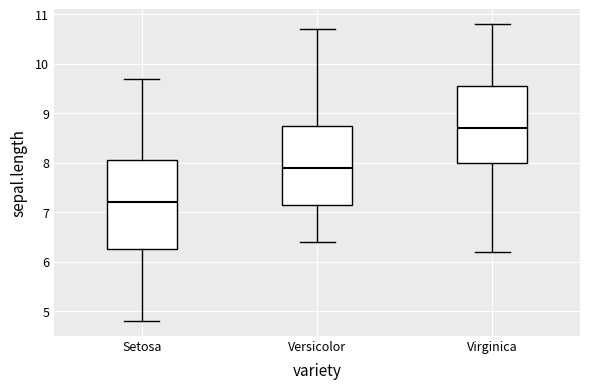

Comparing the boxes themselves (not the whiskers), which one is the tallest?

Setosa